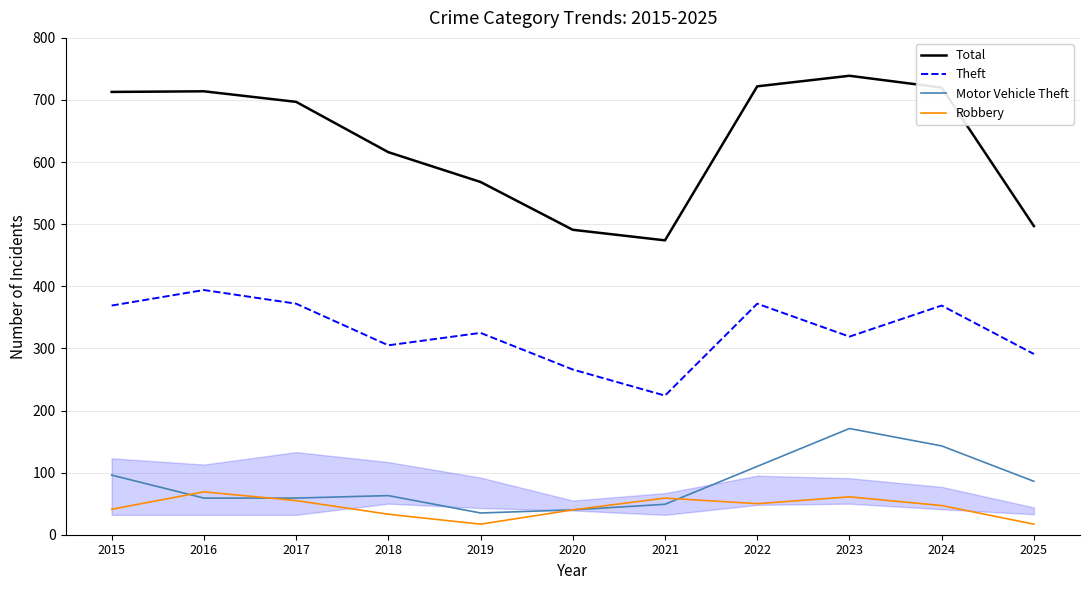

Is it true that Motor Vehicle Theft equals 79 at 2021?

False